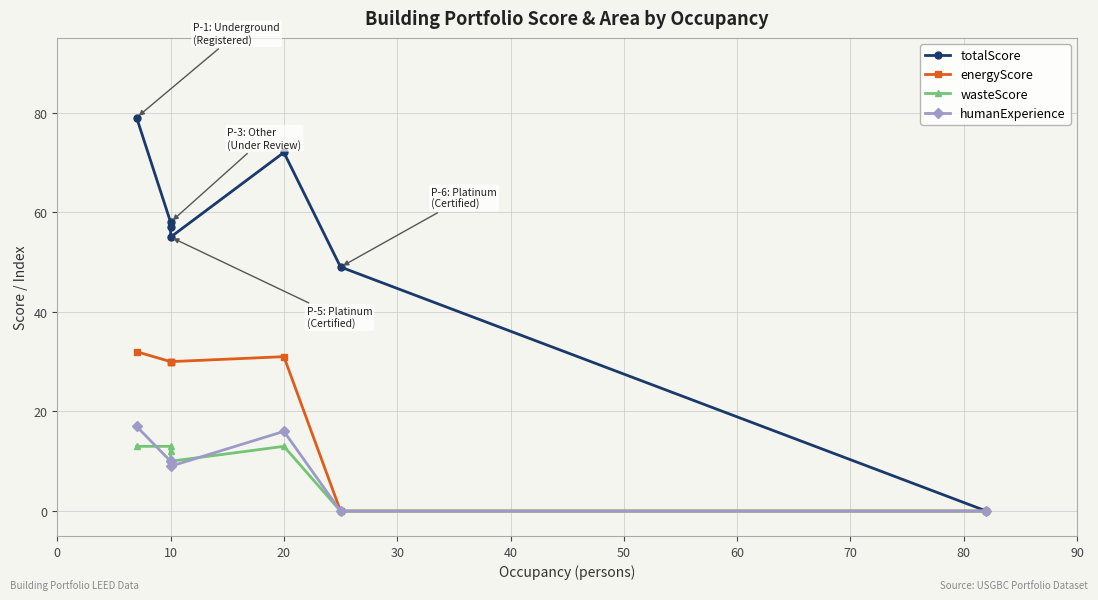

Which series has the largest total across all categories?

totalScore